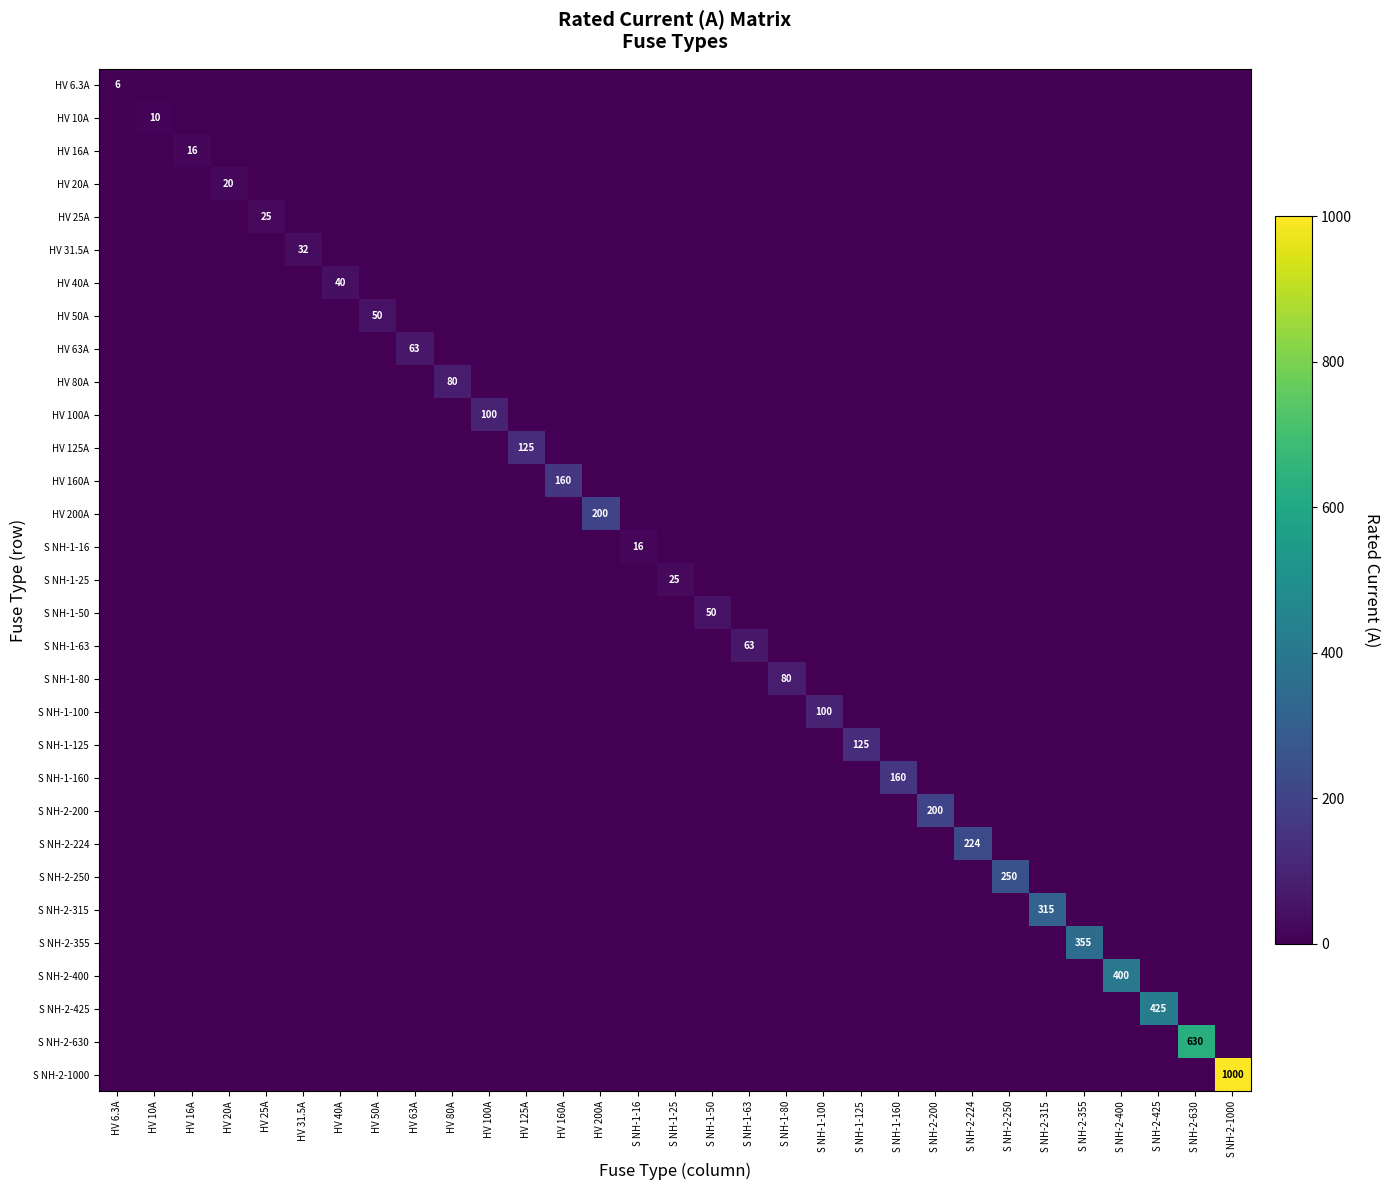

The value of S NH-2-425 at S NH-2-425 is 425. True or false?

True